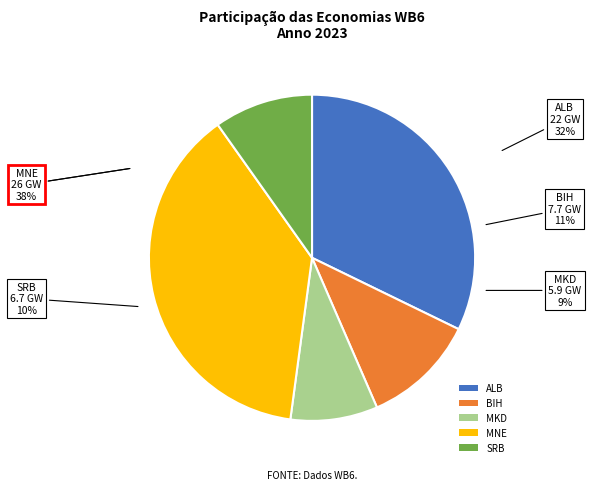

Which category has the biggest portion of the pie?

MNE